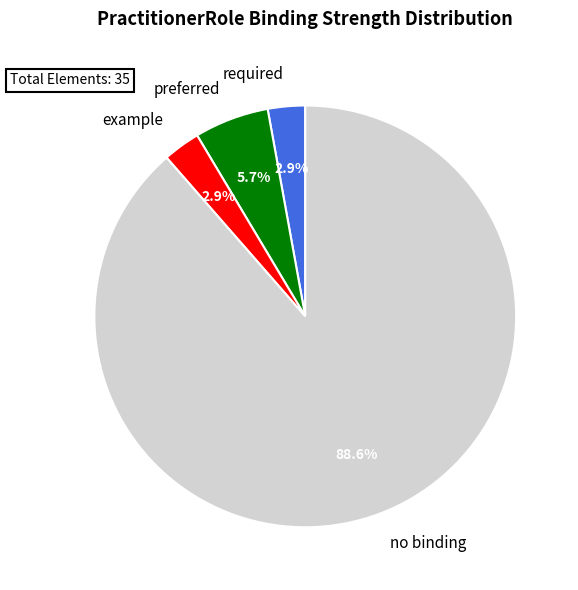

How many segments does this pie chart have?

4